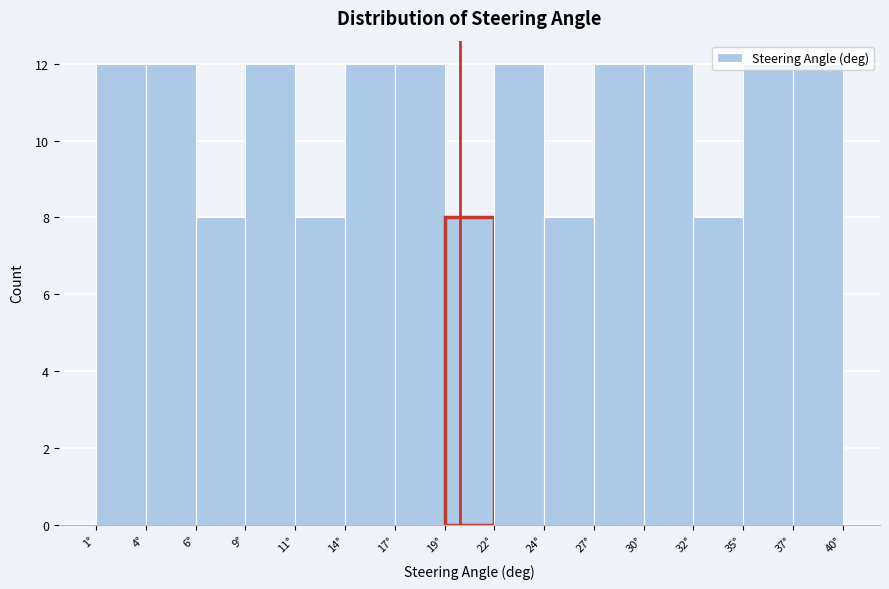

What is the height of the bar covering 19.2 to 21.8 on the x-axis? Neither the bar edges nor the heights are printed on the chart, so give them approximately, as read against the axes.

8